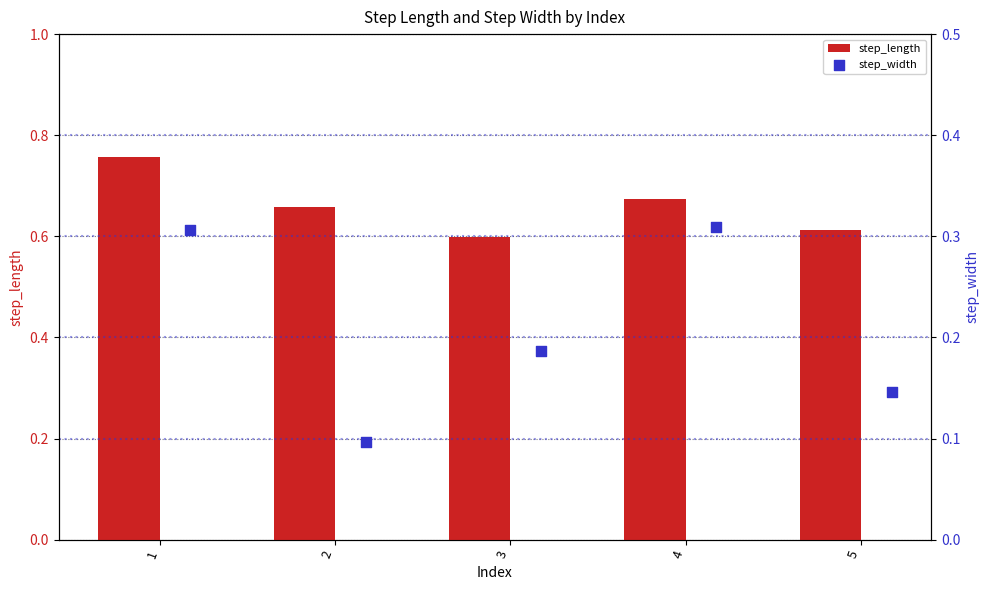

Is it true that step_length equals 1.3 at 1?

False